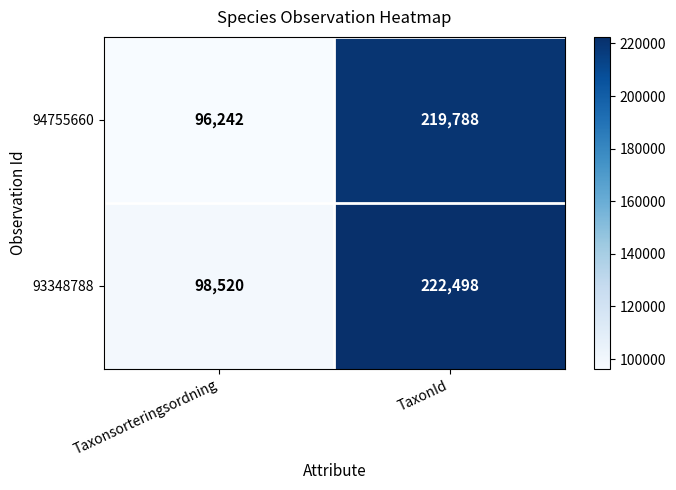

What is the minimum value shown in the chart?

96242